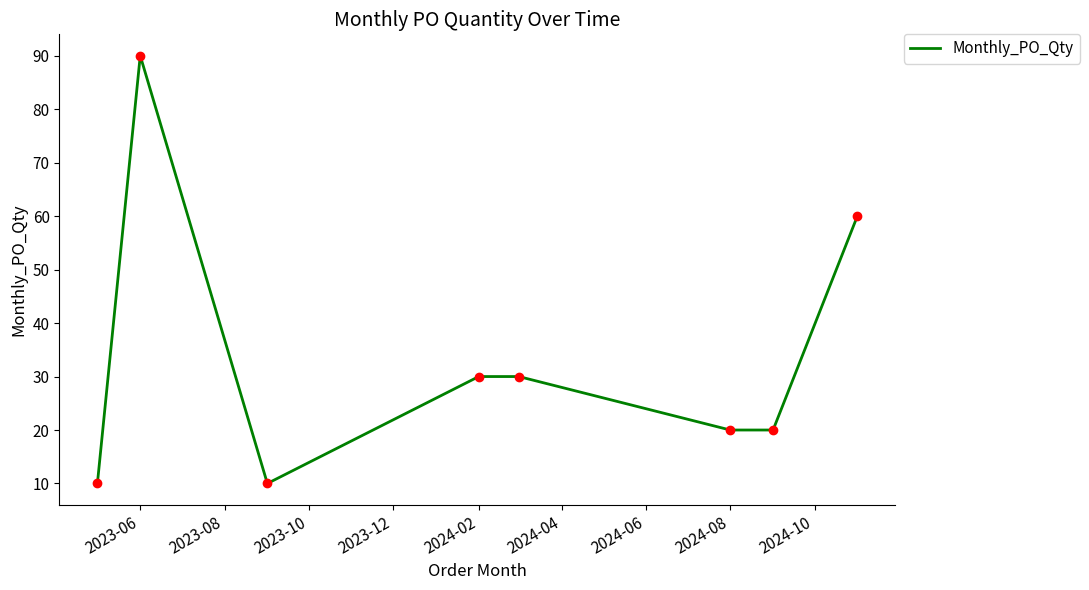

What is the minimum value shown in the chart?

10